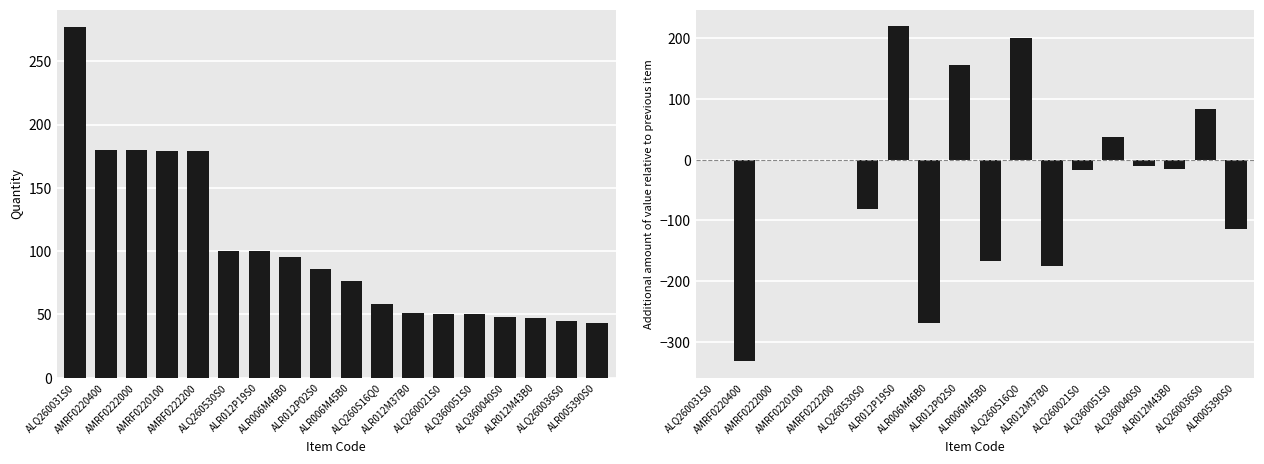

Is it true that Quantity equals 25.9 at ALQ360040S0?

False